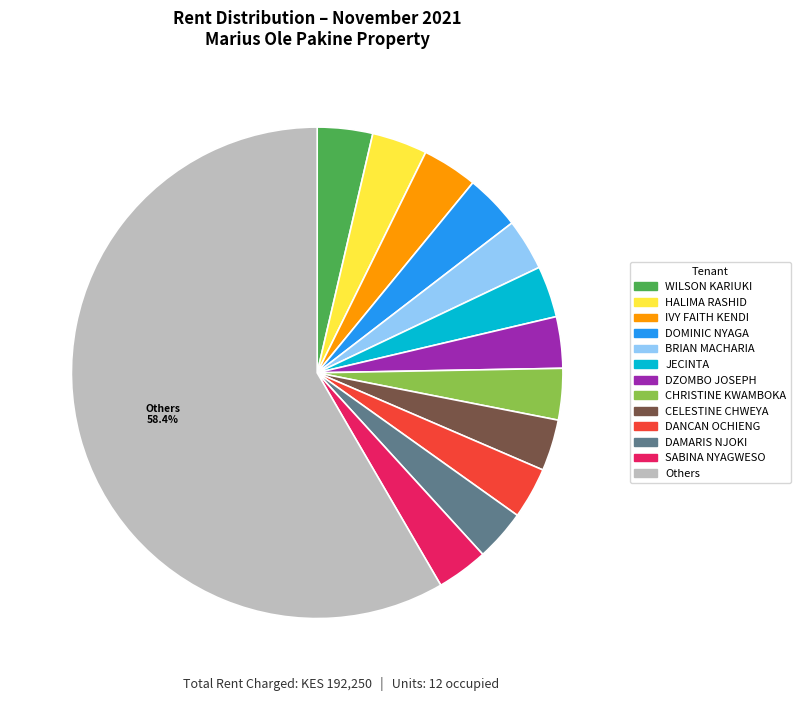

Is there a majority slice in this chart?

Yes